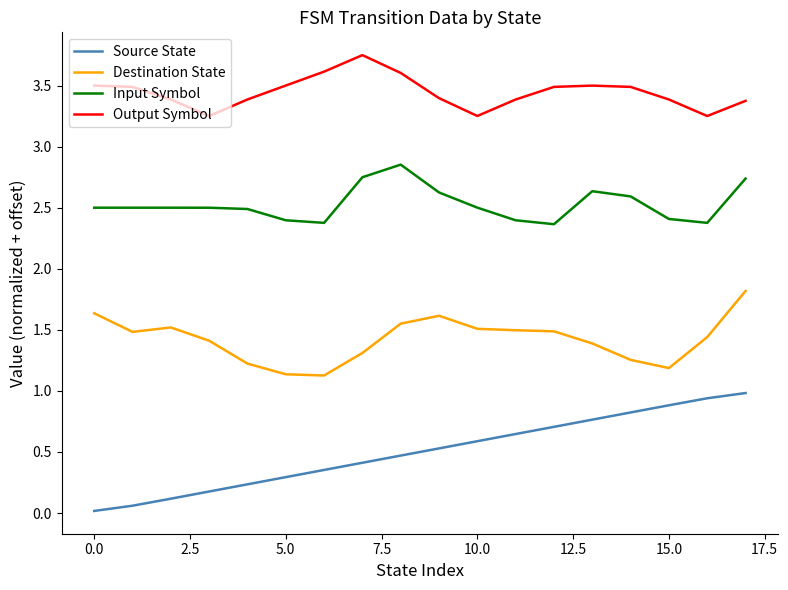

Which series has the largest total across all categories?

Output Symbol